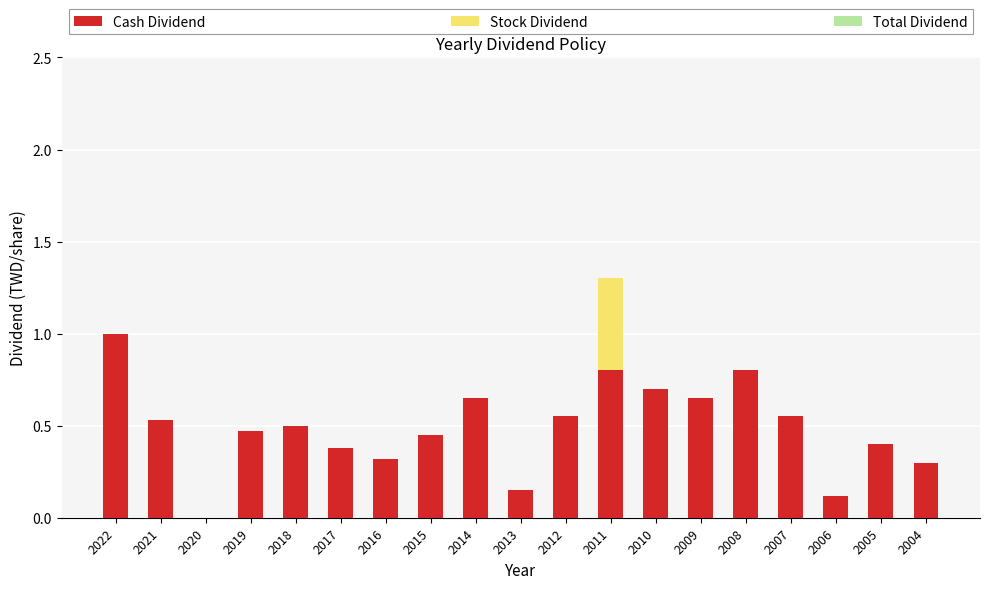

What is the sum of all Cash Dividend values?

9.3